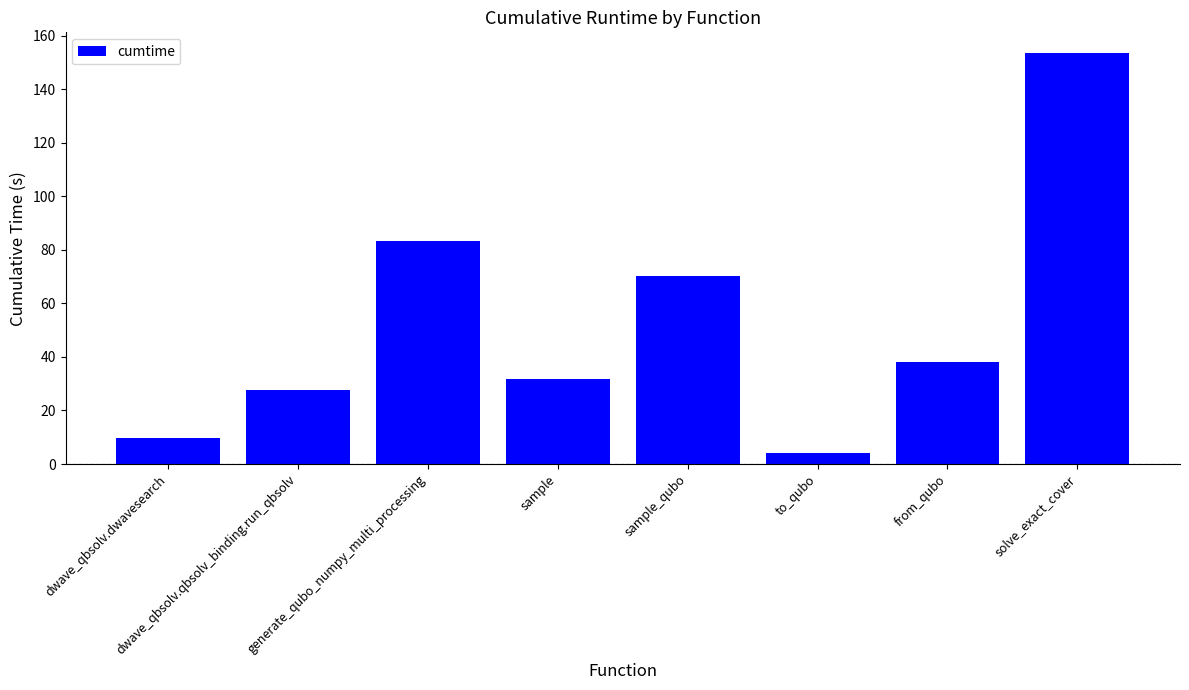

How many data points are above 38?

4